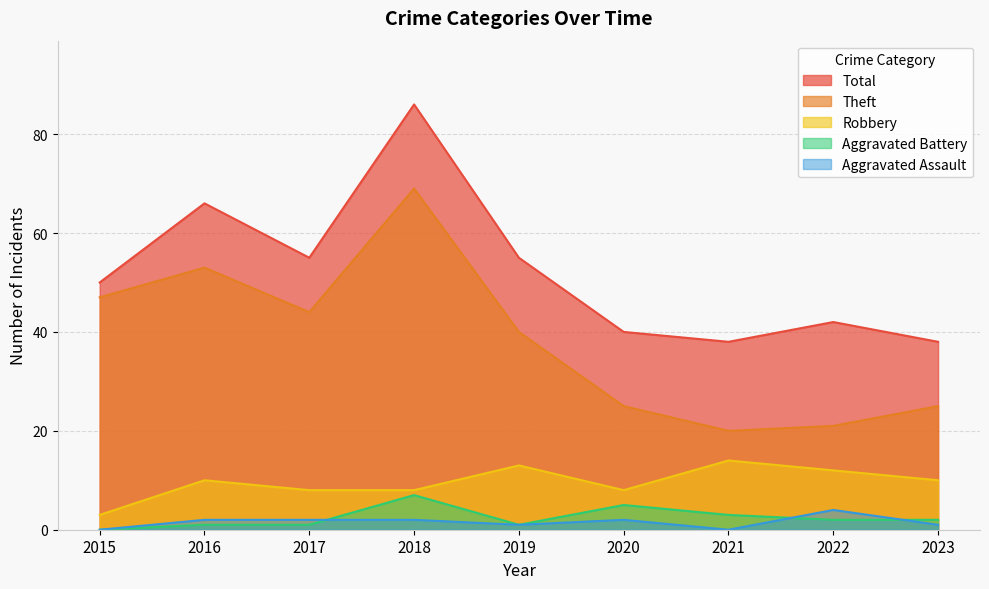

Reading right to left, transcribe all the data shown in this chart.

Robbery: 10	12	14	8	13	8	8	10	3
Theft: 25	21	20	25	40	69	44	53	47
Aggravated Assault: 1	4	0	2	1	2	2	2	0
Aggravated Battery: 2	2	3	5	1	7	1	1	0
Total: 38	42	38	40	55	86	55	66	50